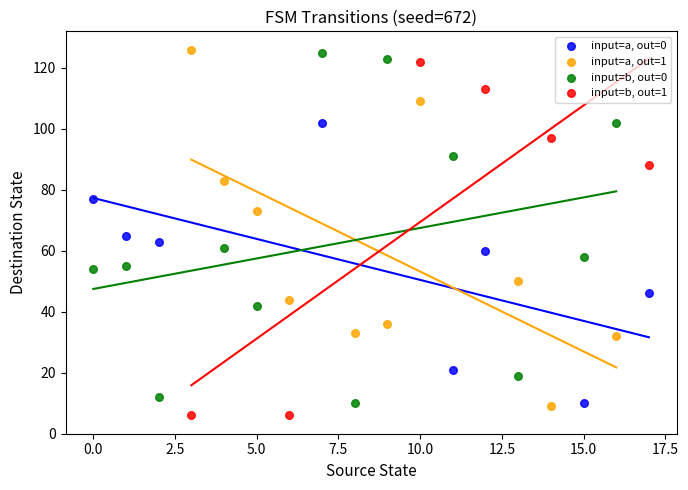

Which series reaches the minimum Y coordinate?

input=b, out=1